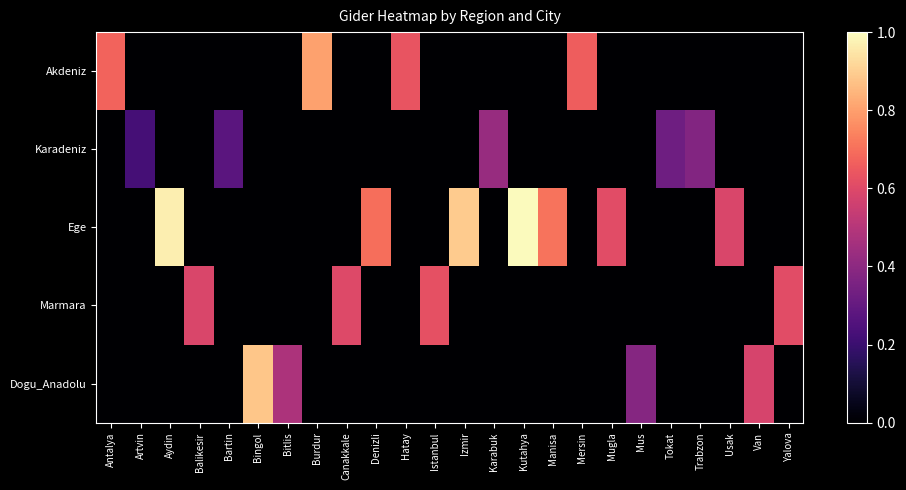

Reading left to right, what are all the values shown in this chart?

Akdeniz: Antalya=0.7	Artvin=0.0	Aydin=0.0	Balikesir=0.0	Bartin=0.0	Bingol=0.0	Bitlis=0.0	Burdur=0.8	Canakkale=0.0	Denizli=0.0	Hatay=0.6	Istanbul=0.0	Izmir=0.0	Karabuk=0.0	Kutahya=0.0	Manisa=0.0	Mersin=0.7	Mugla=0.0	Mus=0.0	Tokat=0.0	Trabzon=0.0	Usak=0.0	Van=0.0	Yalova=0.0
Karadeniz: Antalya=0.0	Artvin=0.2	Aydin=0.0	Balikesir=0.0	Bartin=0.3	Bingol=0.0	Bitlis=0.0	Burdur=0.0	Canakkale=0.0	Denizli=0.0	Hatay=0.0	Istanbul=0.0	Izmir=0.0	Karabuk=0.4	Kutahya=0.0	Manisa=0.0	Mersin=0.0	Mugla=0.0	Mus=0.0	Tokat=0.3	Trabzon=0.4	Usak=0.0	Van=0.0	Yalova=0.0
Ege: Antalya=0.0	Artvin=0.0	Aydin=1.0	Balikesir=0.0	Bartin=0.0	Bingol=0.0	Bitlis=0.0	Burdur=0.0	Canakkale=0.0	Denizli=0.7	Hatay=0.0	Istanbul=0.0	Izmir=0.9	Karabuk=0.0	Kutahya=1.0	Manisa=0.7	Mersin=0.0	Mugla=0.6	Mus=0.0	Tokat=0.0	Trabzon=0.0	Usak=0.6	Van=0.0	Yalova=0.0
Marmara: Antalya=0.0	Artvin=0.0	Aydin=0.0	Balikesir=0.6	Bartin=0.0	Bingol=0.0	Bitlis=0.0	Burdur=0.0	Canakkale=0.6	Denizli=0.0	Hatay=0.0	Istanbul=0.6	Izmir=0.0	Karabuk=0.0	Kutahya=0.0	Manisa=0.0	Mersin=0.0	Mugla=0.0	Mus=0.0	Tokat=0.0	Trabzon=0.0	Usak=0.0	Van=0.0	Yalova=0.6
Dogu_Anadolu: Antalya=0.0	Artvin=0.0	Aydin=0.0	Balikesir=0.0	Bartin=0.0	Bingol=0.9	Bitlis=0.5	Burdur=0.0	Canakkale=0.0	Denizli=0.0	Hatay=0.0	Istanbul=0.0	Izmir=0.0	Karabuk=0.0	Kutahya=0.0	Manisa=0.0	Mersin=0.0	Mugla=0.0	Mus=0.4	Tokat=0.0	Trabzon=0.0	Usak=0.0	Van=0.6	Yalova=0.0